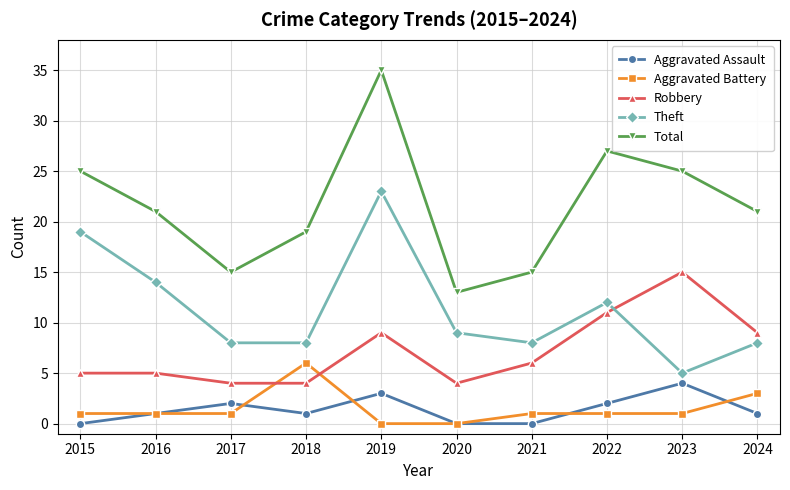

What is the spread (max minus min) of values at 2020?

13